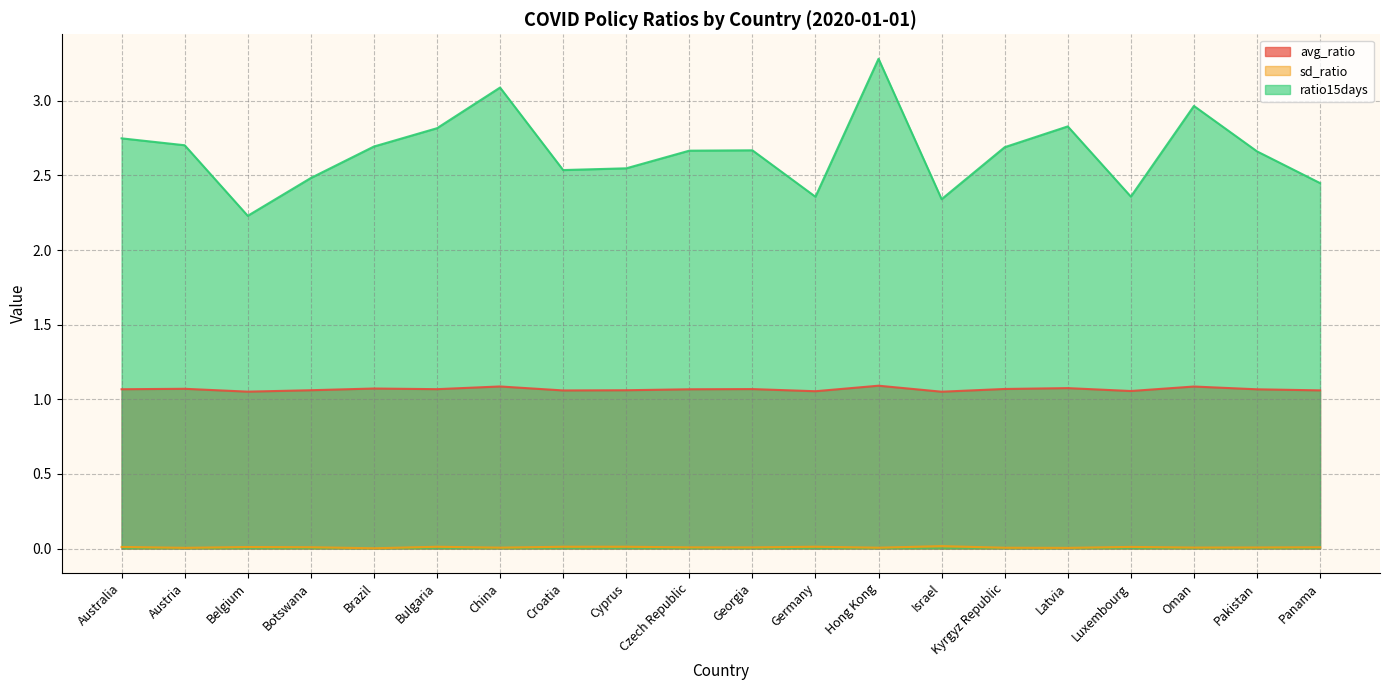

What is the label of the 13th point from the right?

Croatia